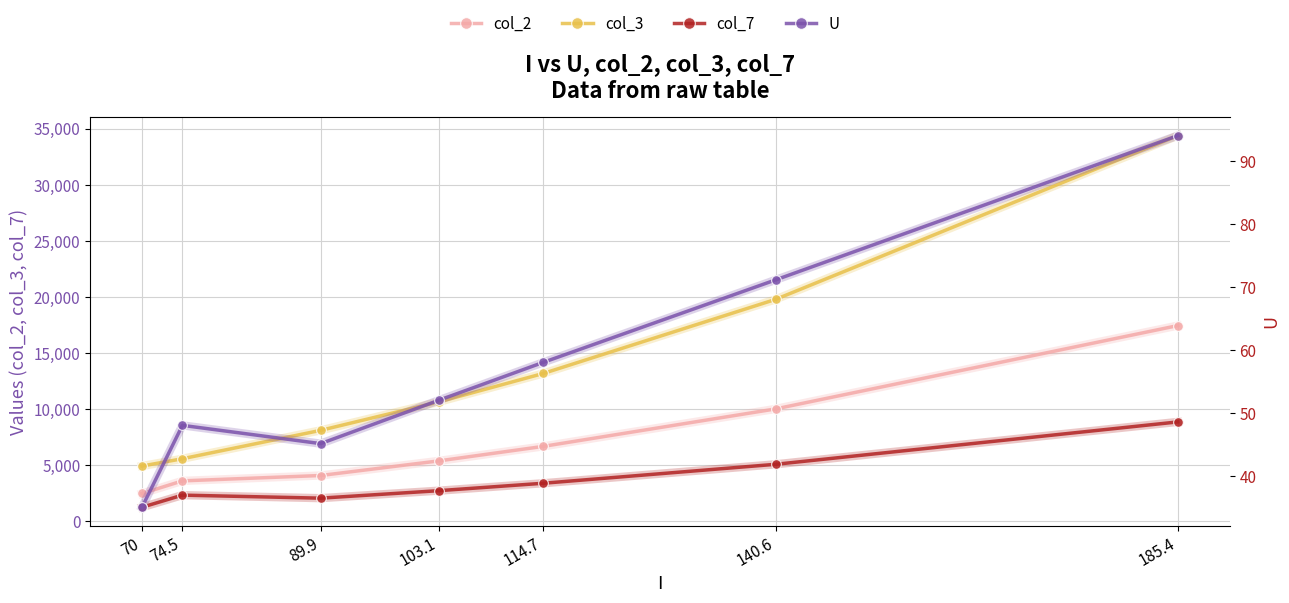

Which has a higher value, 185.4 or 114.7?

185.4